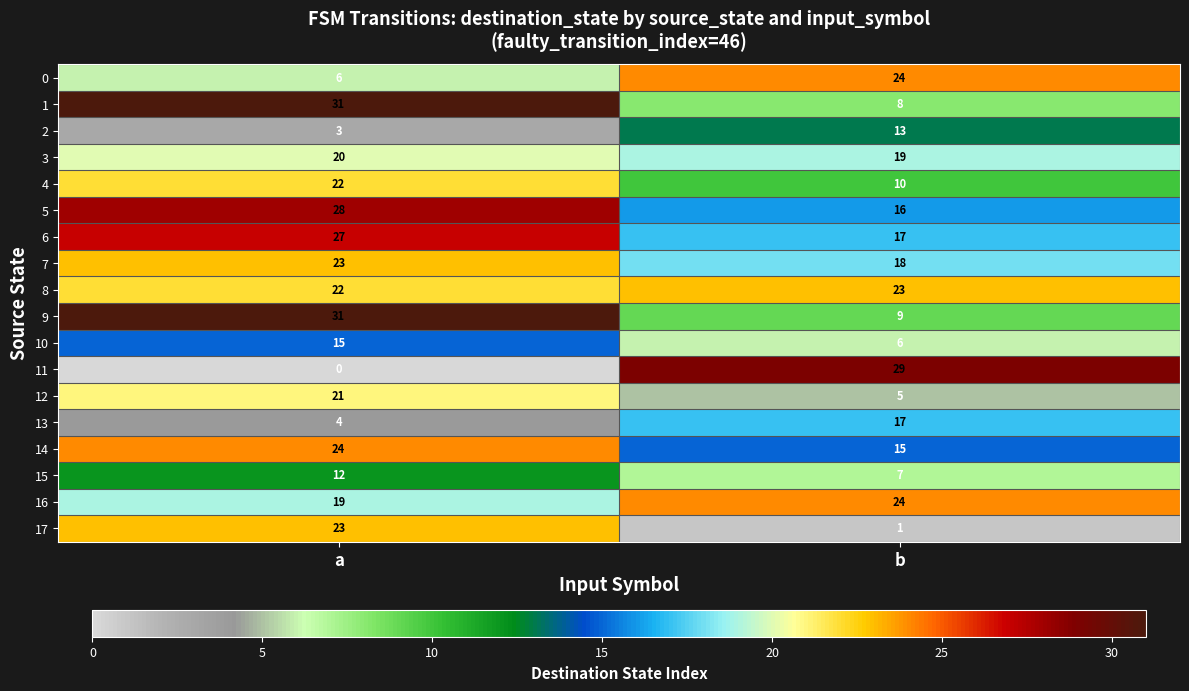

What value does the 9 series have at a, to the nearest 10?

30